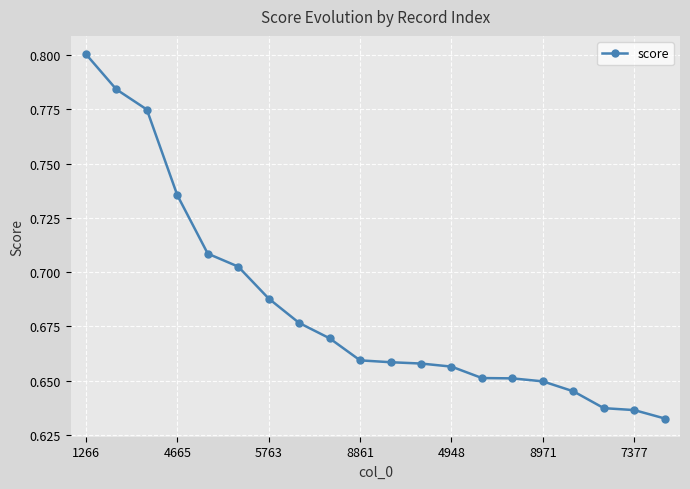

What is the greatest value displayed?

0.8